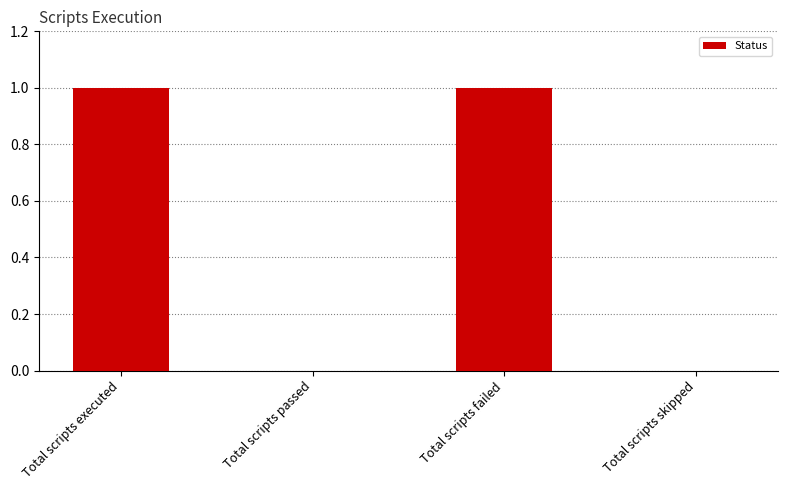

How many categories are shown in the chart?

4